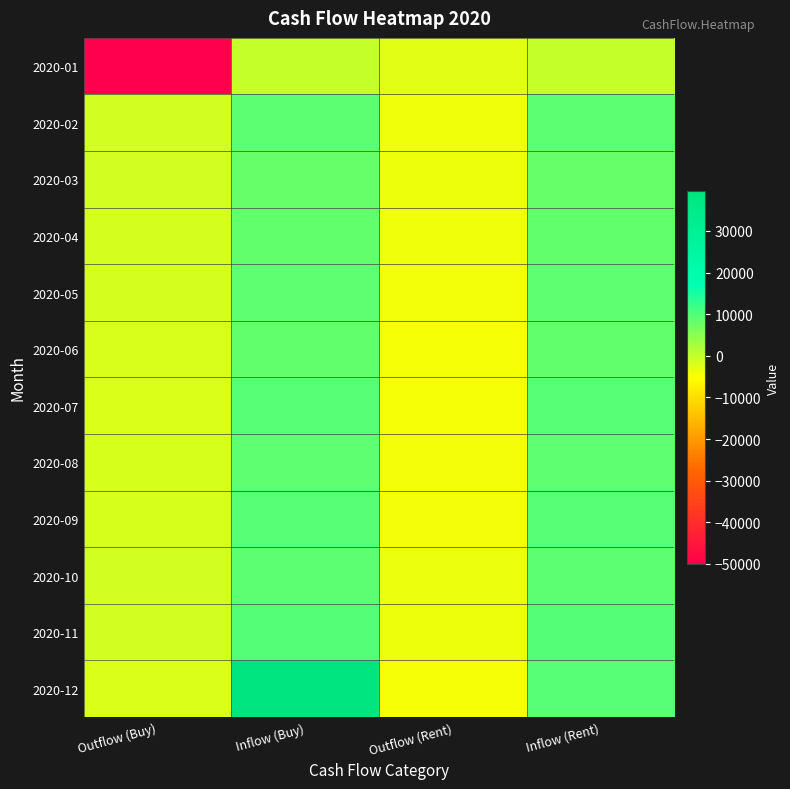

Reading left to right, what are all the values shown in this chart?

2020-01: Outflow (Buy)=-50000	Inflow (Buy)=0	Outflow (Rent)=-2500	Inflow (Rent)=0
2020-02: Outflow (Buy)=-1317	Inflow (Buy)=9125	Outflow (Rent)=-3817	Inflow (Rent)=9125
2020-03: Outflow (Buy)=-1150	Inflow (Buy)=8106	Outflow (Rent)=-3650	Inflow (Rent)=8106
2020-04: Outflow (Buy)=-1417	Inflow (Buy)=8496	Outflow (Rent)=-3917	Inflow (Rent)=8496
2020-05: Outflow (Buy)=-1505	Inflow (Buy)=8843	Outflow (Rent)=-4005	Inflow (Rent)=8843
2020-06: Outflow (Buy)=-1828	Inflow (Buy)=8459	Outflow (Rent)=-4328	Inflow (Rent)=8459
2020-07: Outflow (Buy)=-1917	Inflow (Buy)=9628	Outflow (Rent)=-4417	Inflow (Rent)=9628
2020-08: Outflow (Buy)=-1659	Inflow (Buy)=8865	Outflow (Rent)=-4159	Inflow (Rent)=8865
2020-09: Outflow (Buy)=-1664	Inflow (Buy)=9608	Outflow (Rent)=-4164	Inflow (Rent)=9608
2020-10: Outflow (Buy)=-1060	Inflow (Buy)=9072	Outflow (Rent)=-3560	Inflow (Rent)=9072
2020-11: Outflow (Buy)=-1174	Inflow (Buy)=9692	Outflow (Rent)=-3674	Inflow (Rent)=9692
2020-12: Outflow (Buy)=-1941	Inflow (Buy)=39601	Outflow (Rent)=-4441	Inflow (Rent)=9601